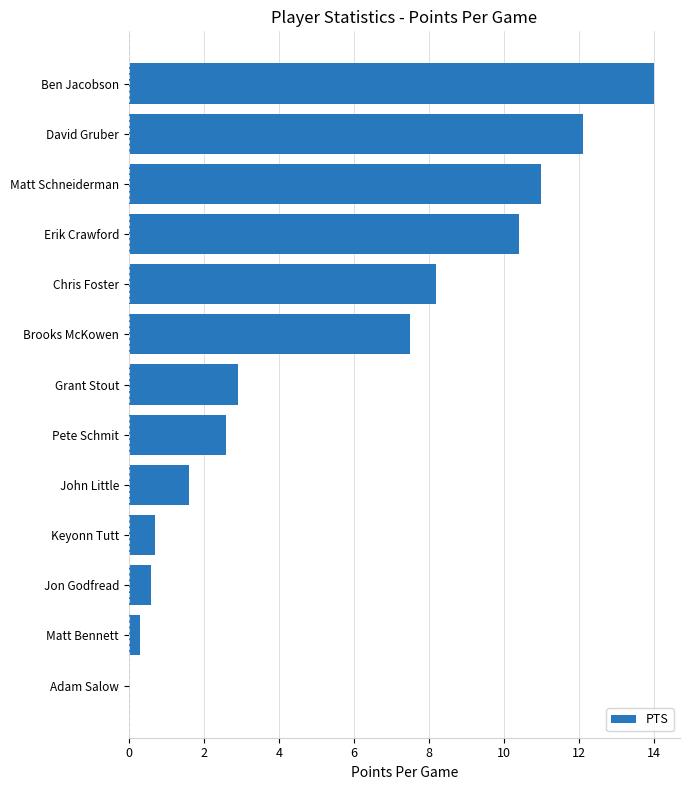

Which label corresponds to the largest value in the chart?

Ben Jacobson